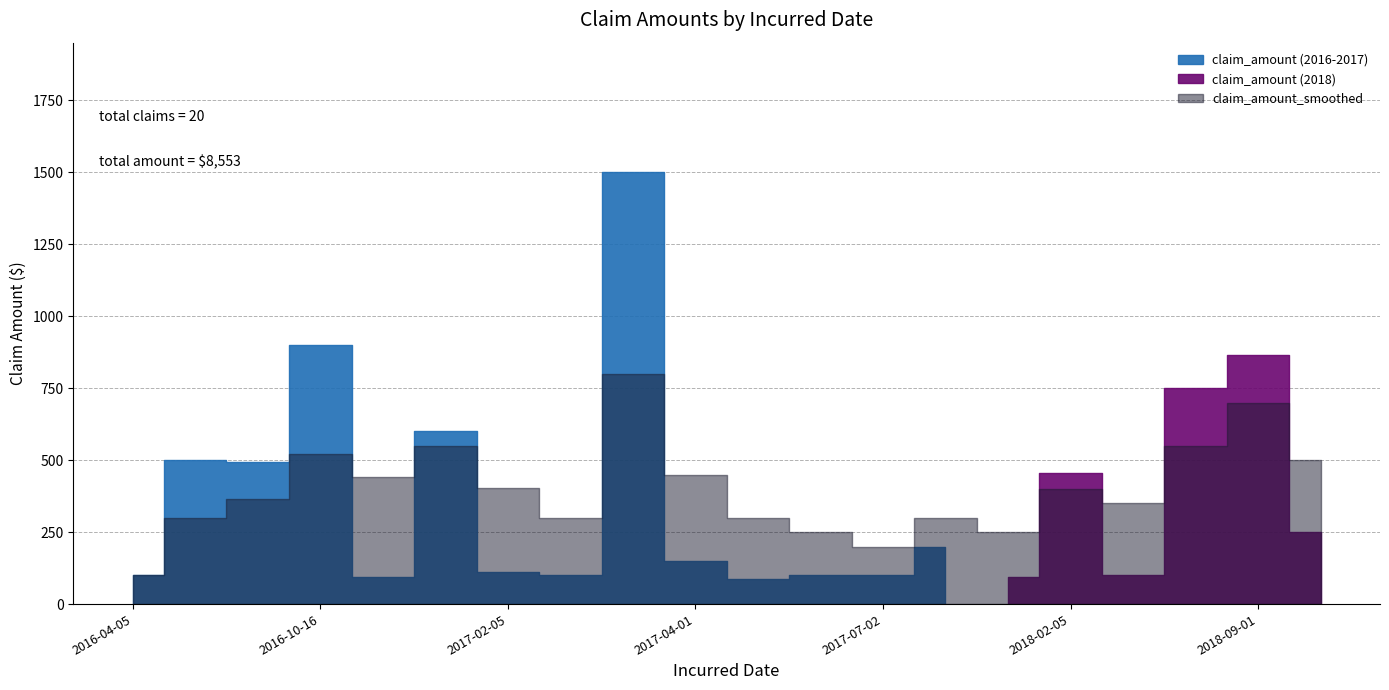

Which series has the largest range (max minus min)?

claim_amount